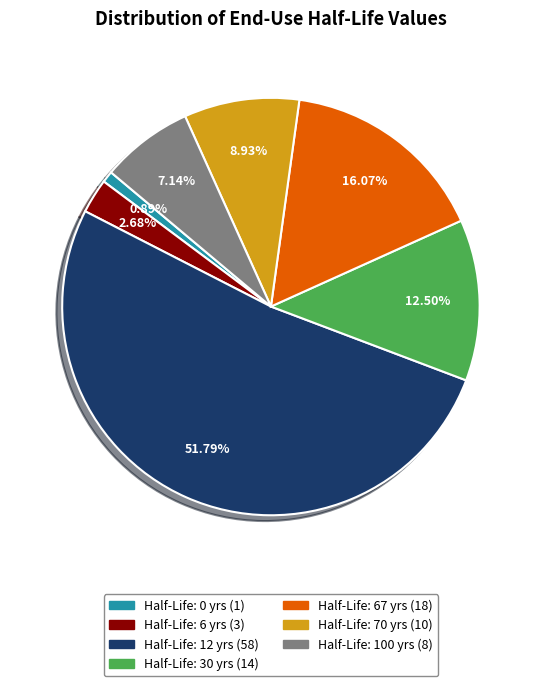

Is there any slice that represents more than half of the pie?

Yes